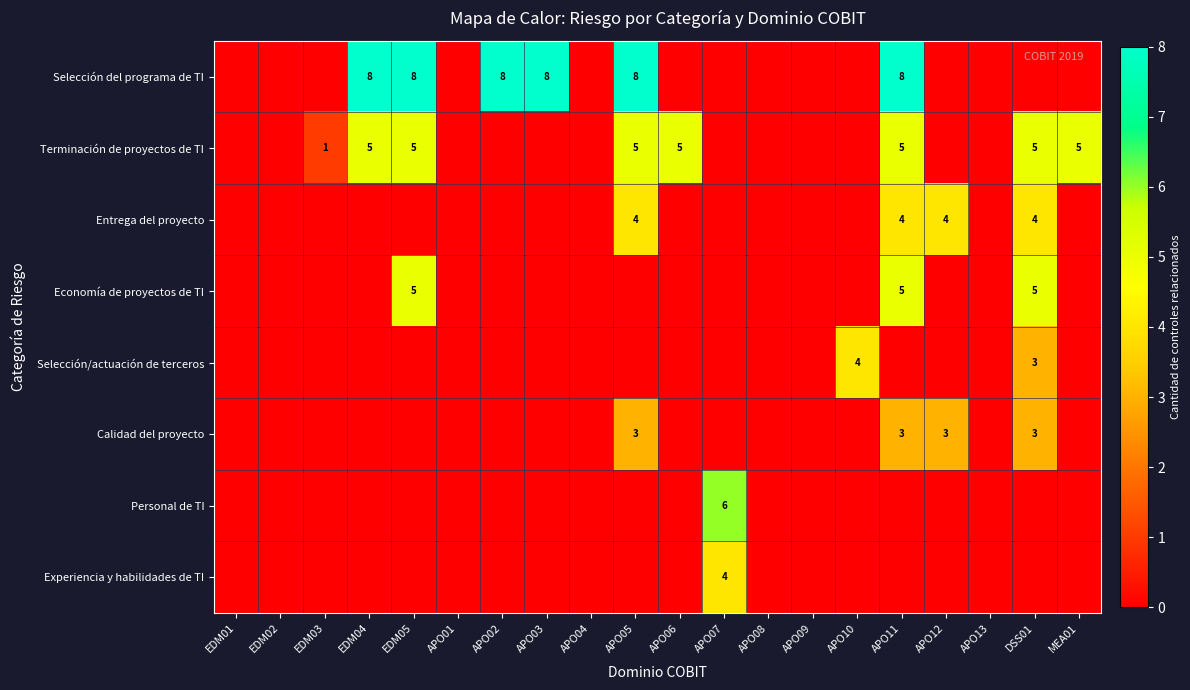

Which label corresponds to the largest value in the chart?

EDM04